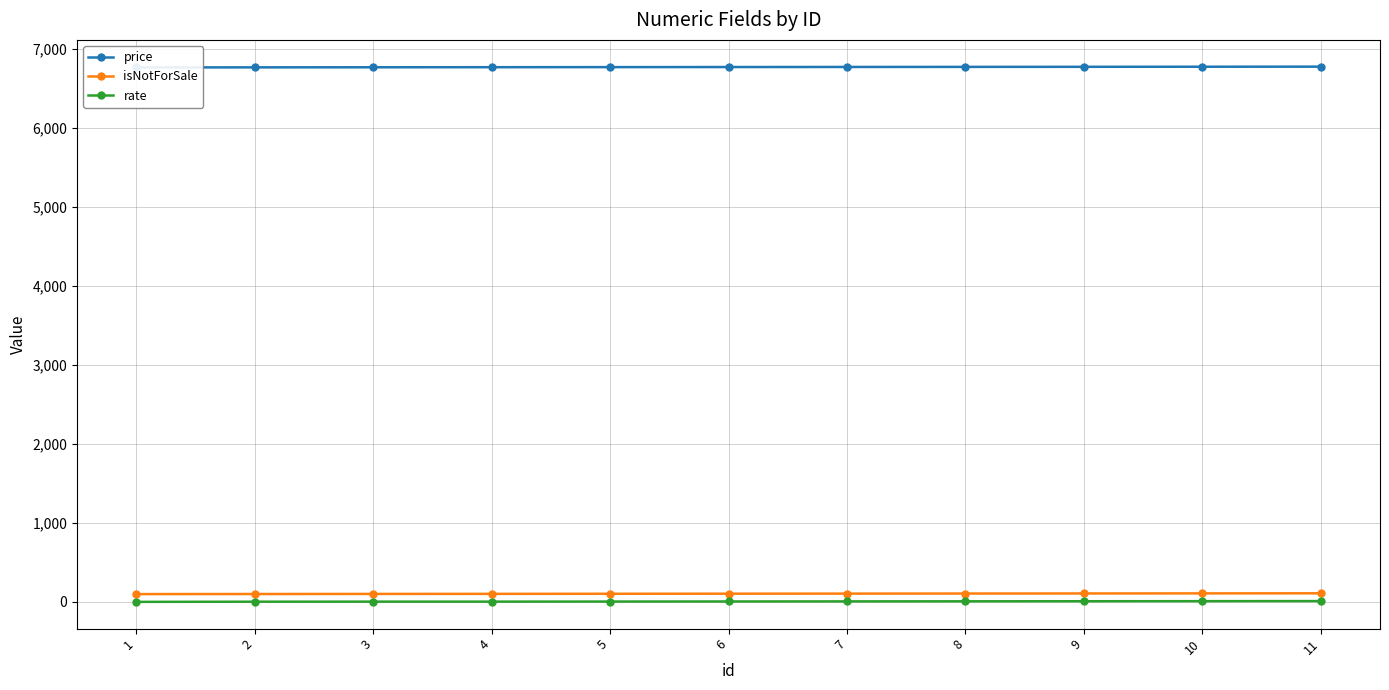

Count the number of categories in the chart.

11